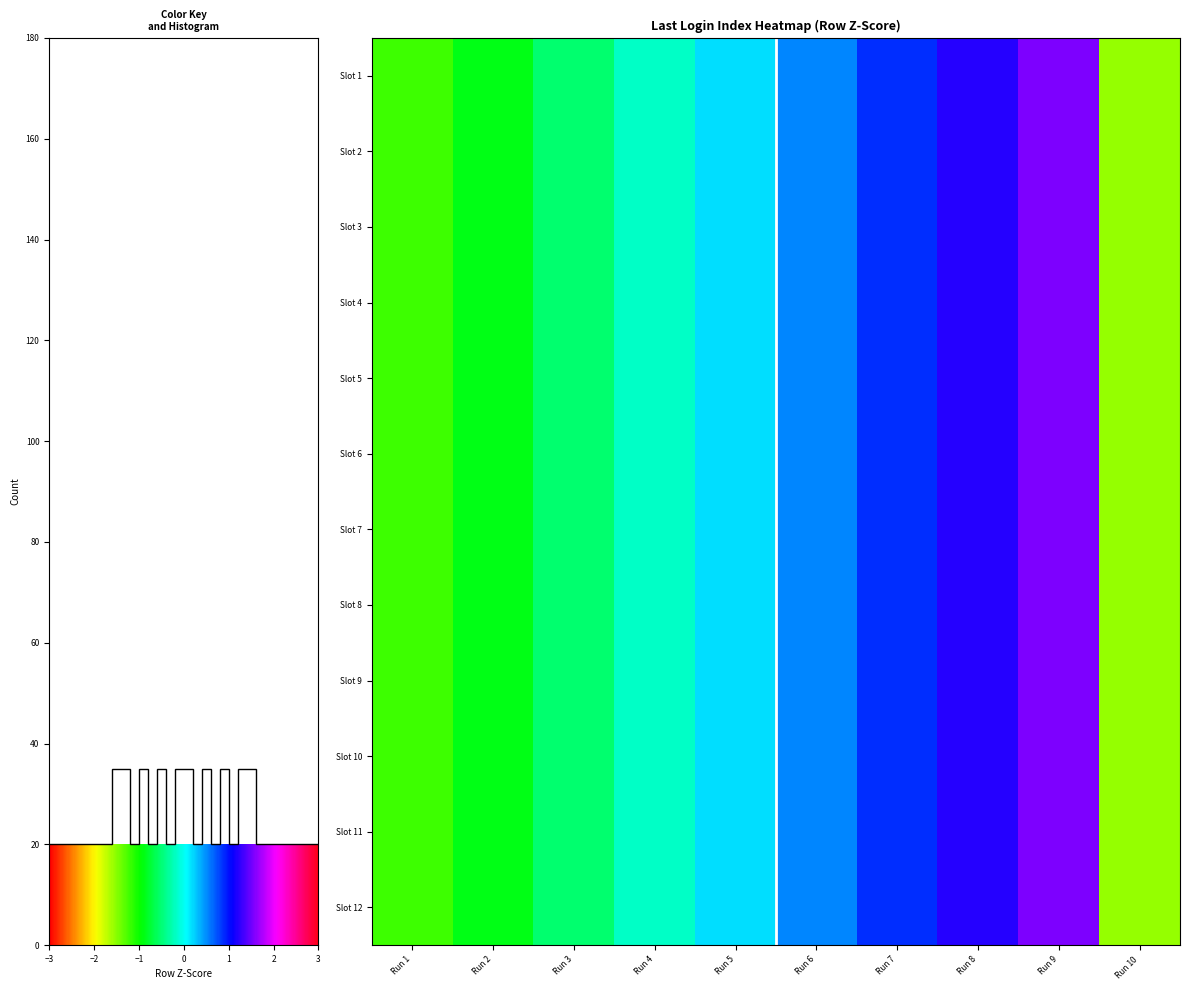

What is the smallest value displayed?

-1.6